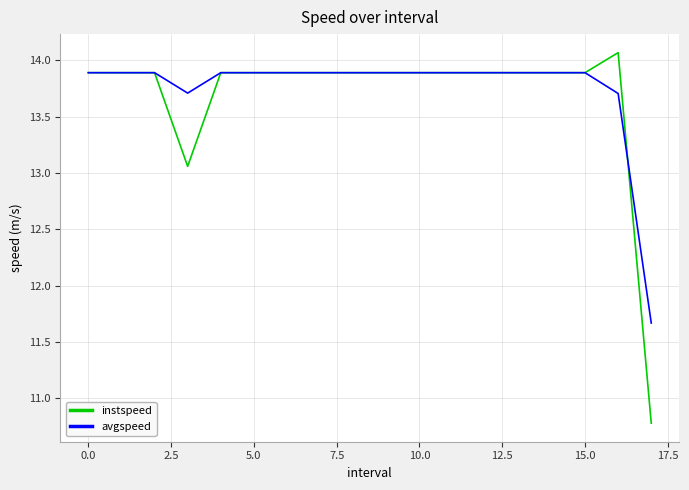

Which series has the widest spread of values?

instspeed